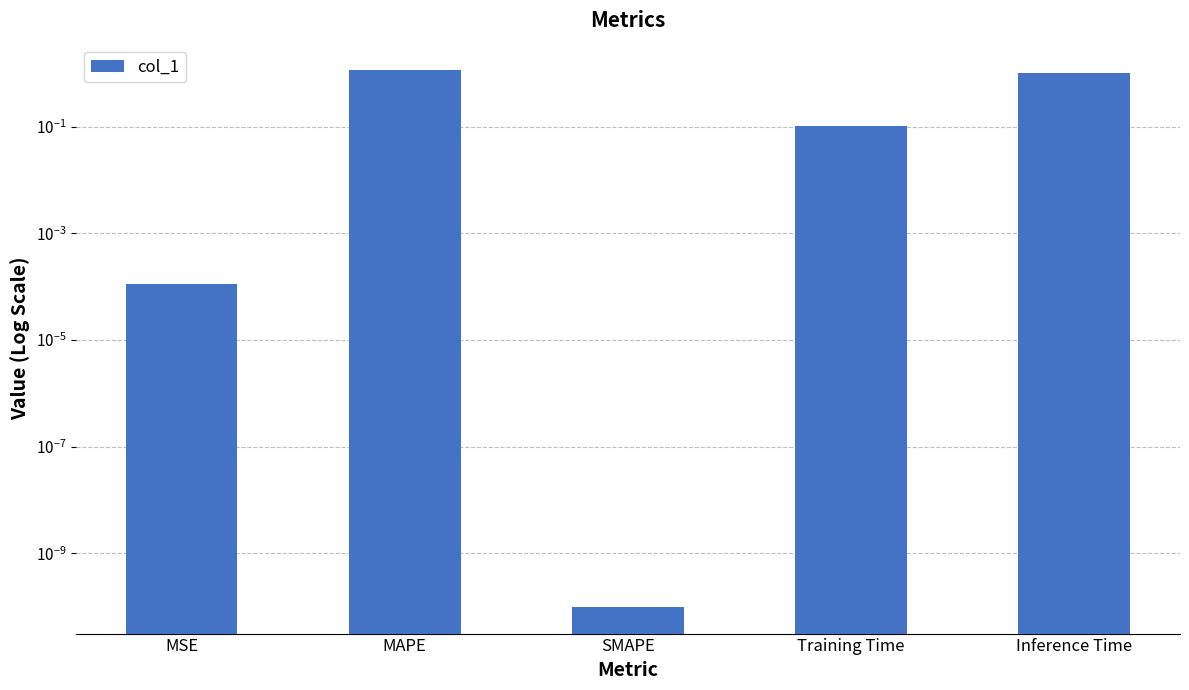

What is the maximum value shown in the chart?

1.1